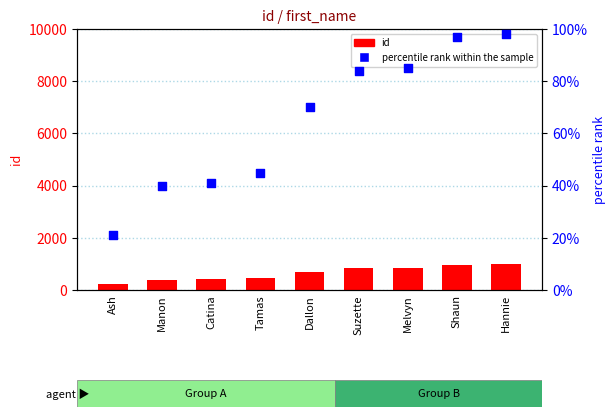

What are all the series names shown in the legend?

id, percentile rank within the sample